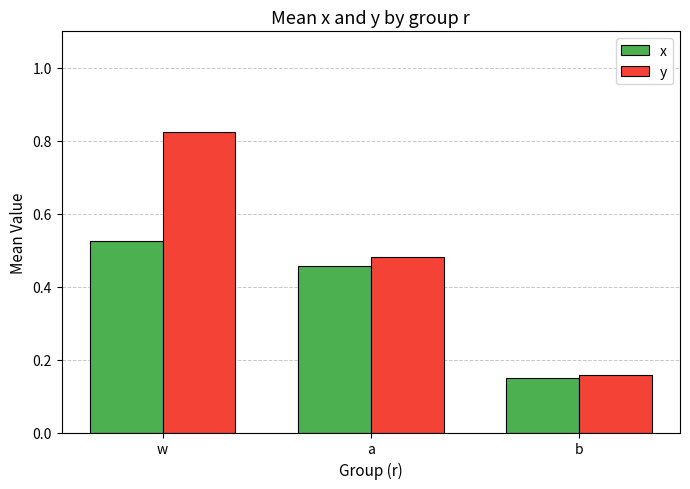

At which label does x reach its minimum?

b